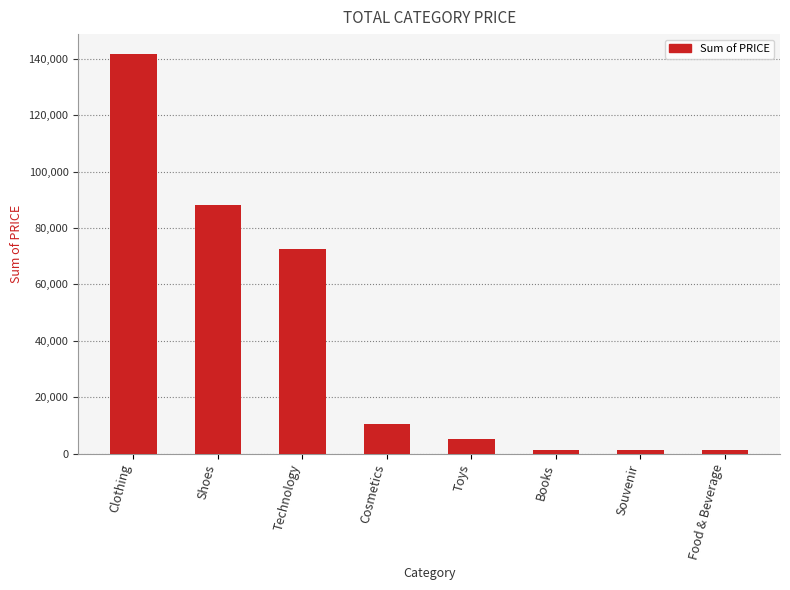

What is the value of the 1st bar from the left?

141637.8